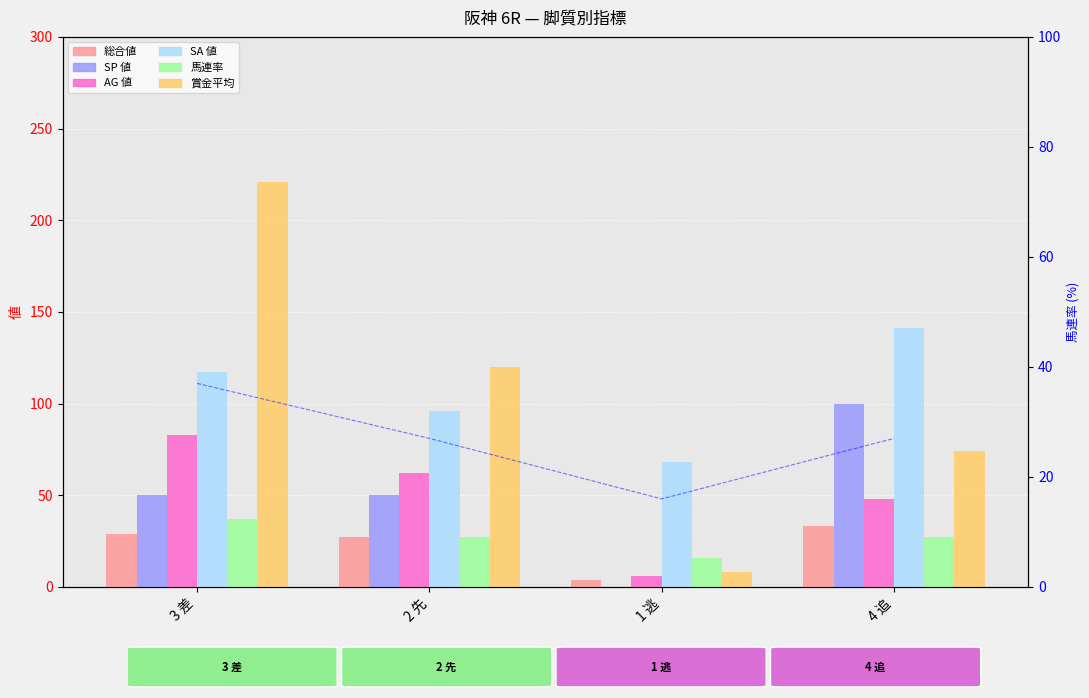

Is it true that SA 値 equals 36 at 3 差?

False